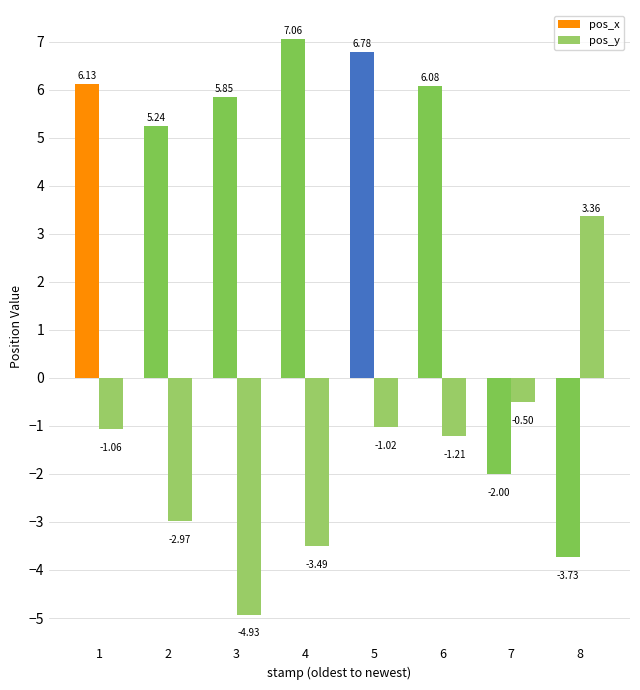

How many bars are there in each group?

2